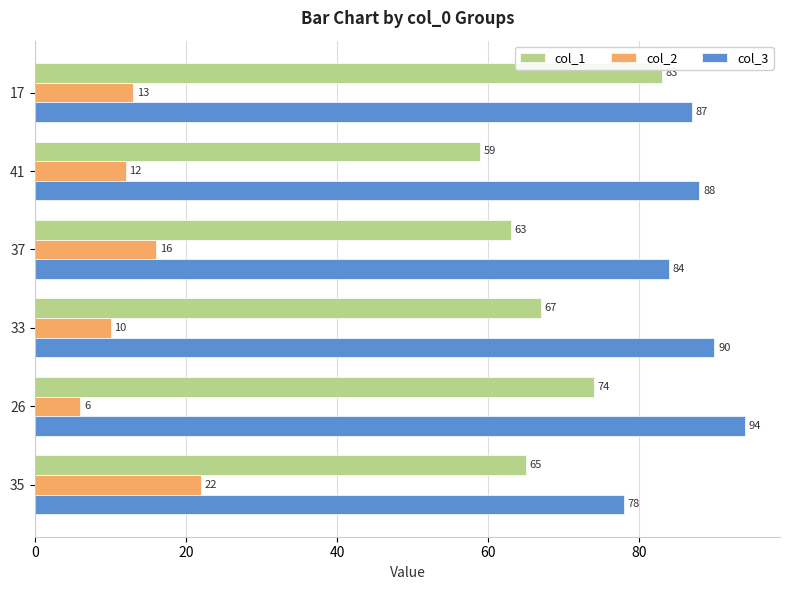

What is the minimum value for col_2?

6